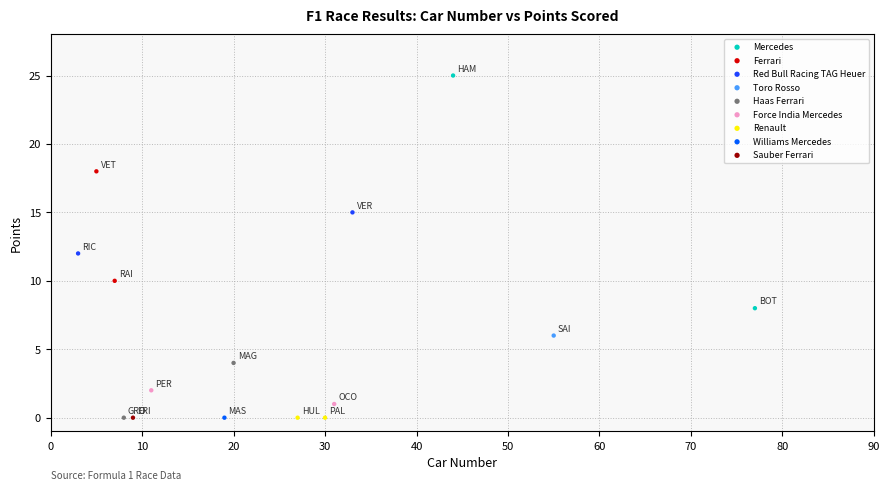

What are all the series names shown in the legend?

Mercedes, Ferrari, Red Bull Racing TAG Heuer, Toro Rosso, Haas Ferrari, Force India Mercedes, Renault, Williams Mercedes, Sauber Ferrari